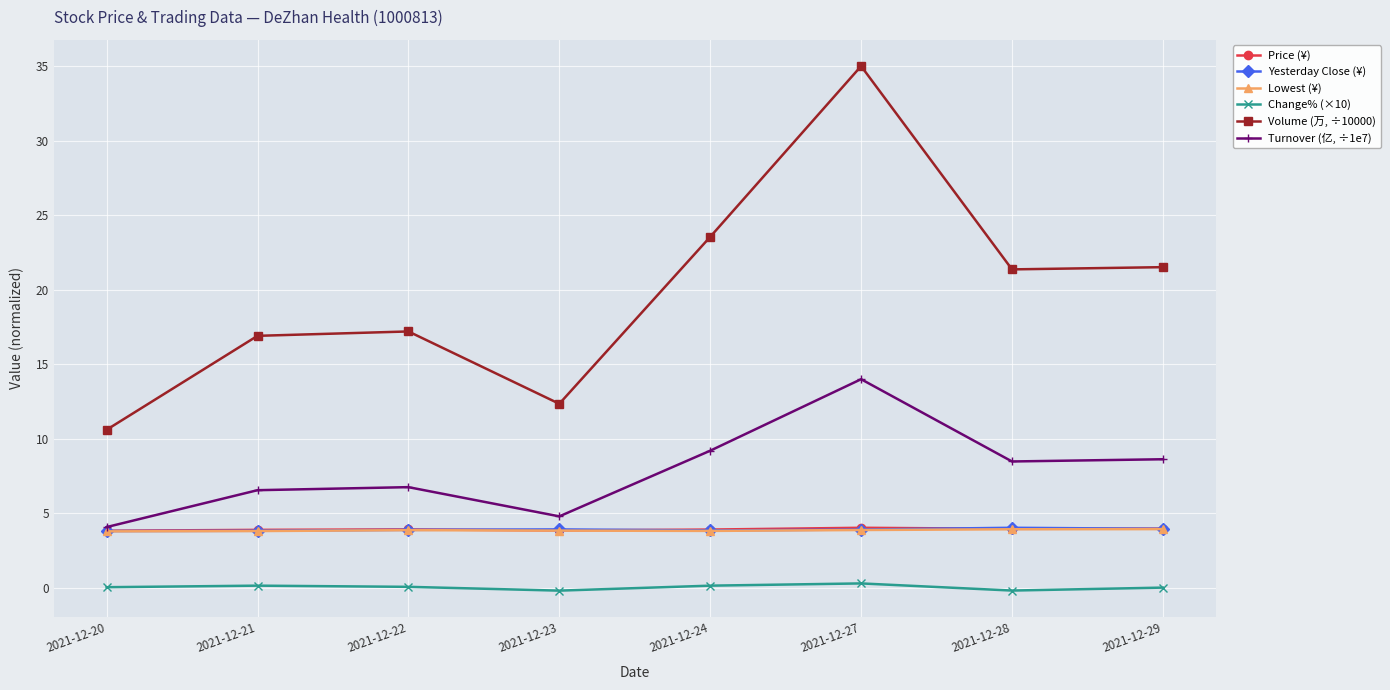

What is the smallest value displayed?

-0.2